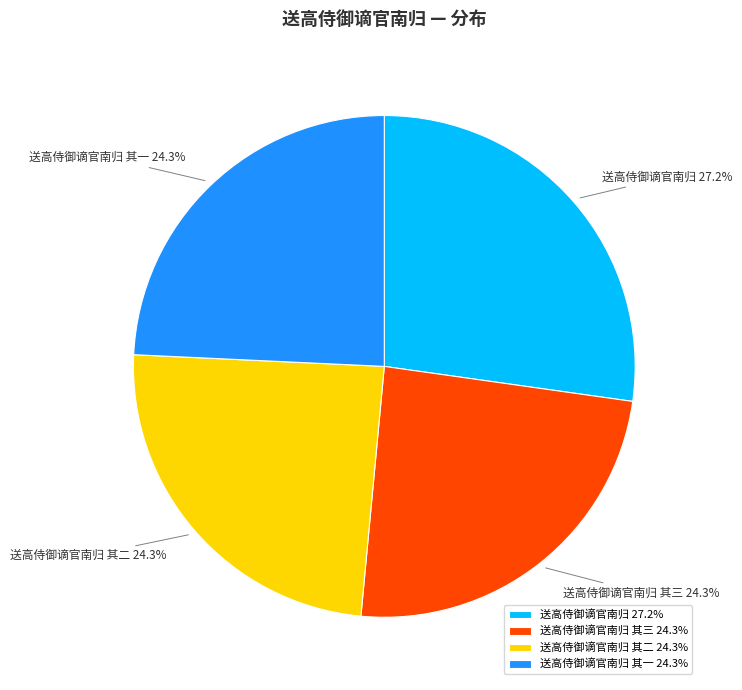

Is the sum of 送高侍御谪官南归 其三 and 送高侍御谪官南归 greater than half?

Yes